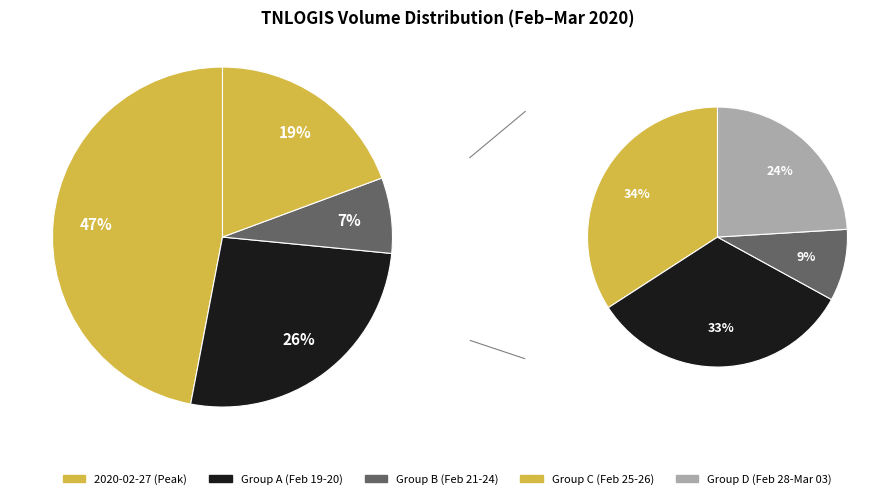

To the nearest percent, what portion does 2020-02-25 represent?

9%